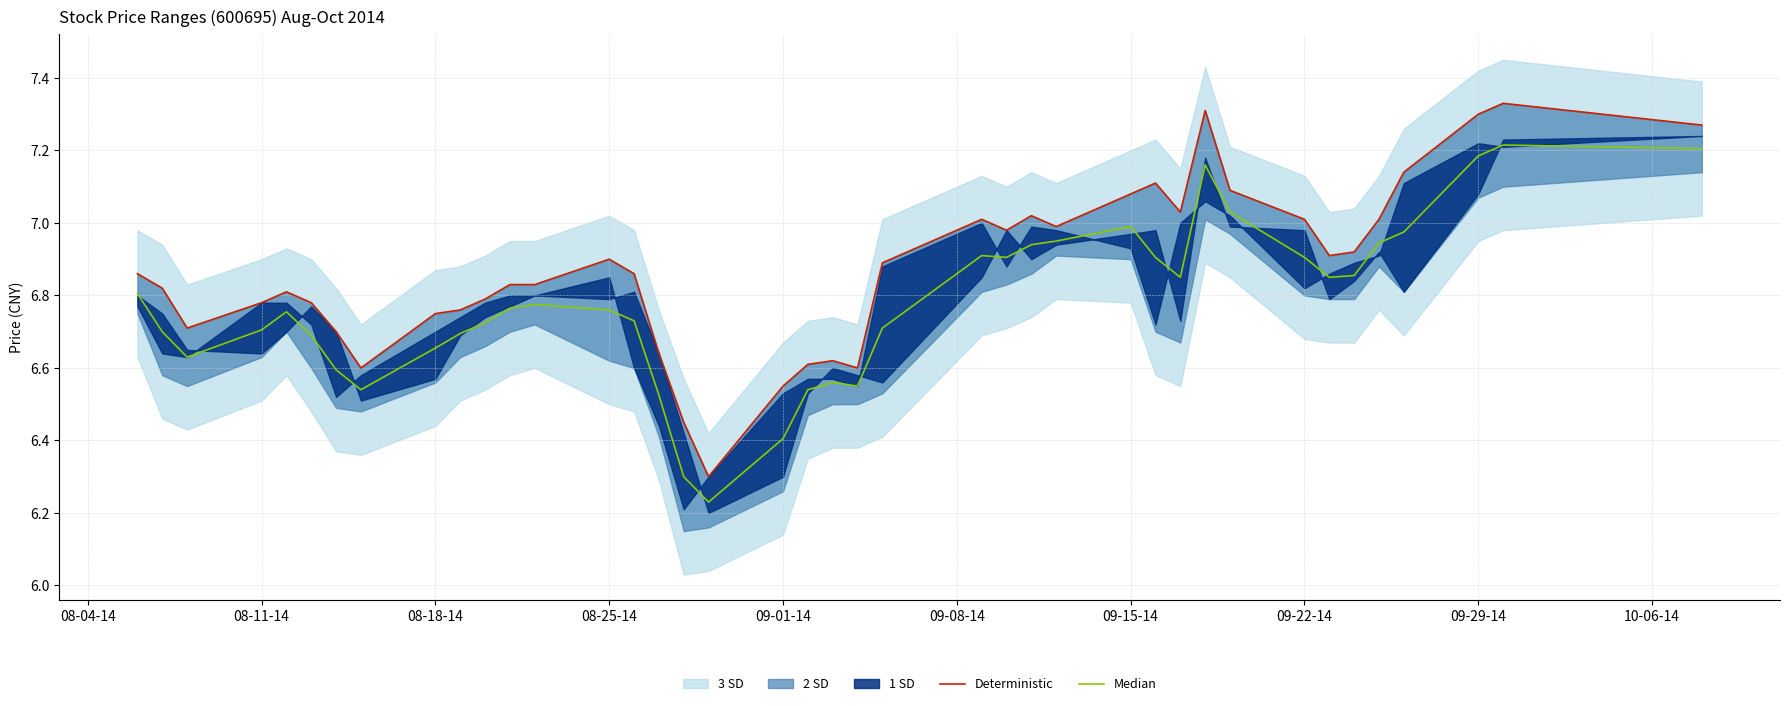

The value of Deterministic at 09-01-14 is 6.5. True or false?

True